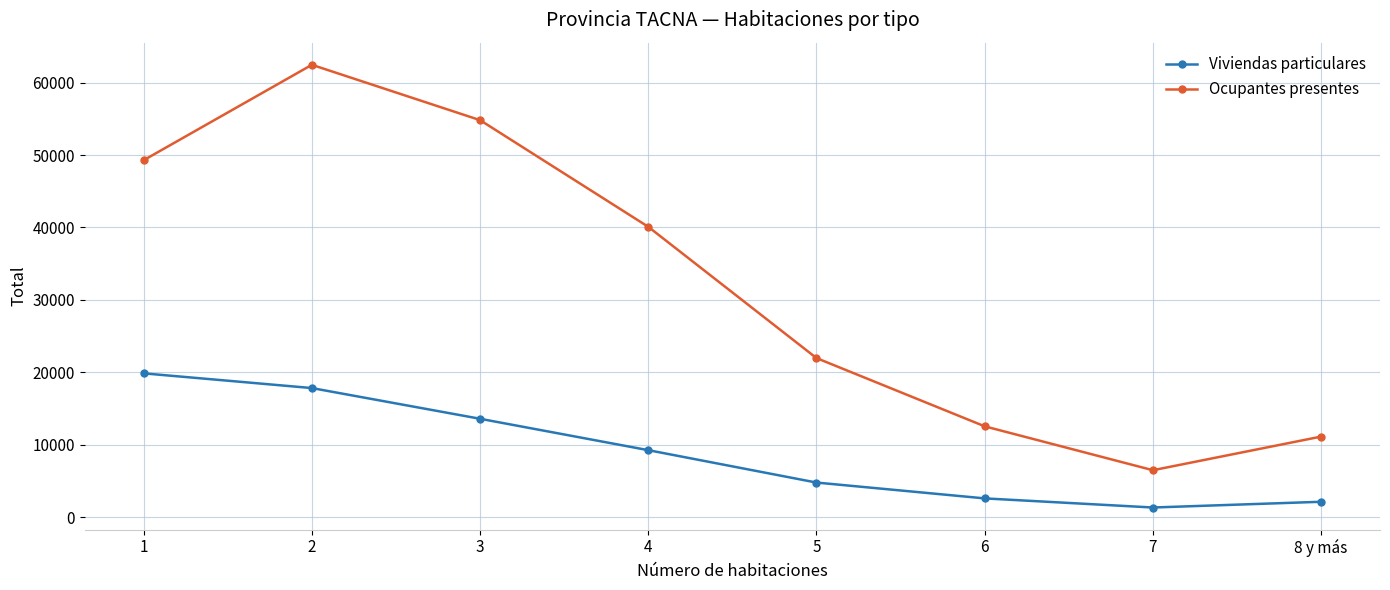

List the series in order of their overall mean, highest first.

Ocupantes presentes, Viviendas particulares